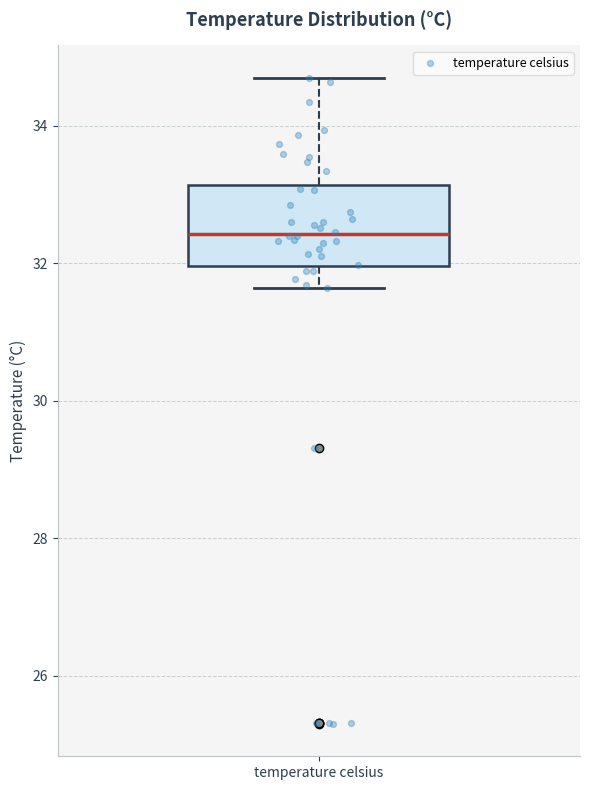

Transcribe this box plot: give where the median line is, the range the box spans, and where the two whiskers end, as read against the y-axis. The values are not printed on the chart, so give them approximately, as read against the axis.

median 32.4, box 32.0 to 33.2, whiskers 31.6 to 34.8